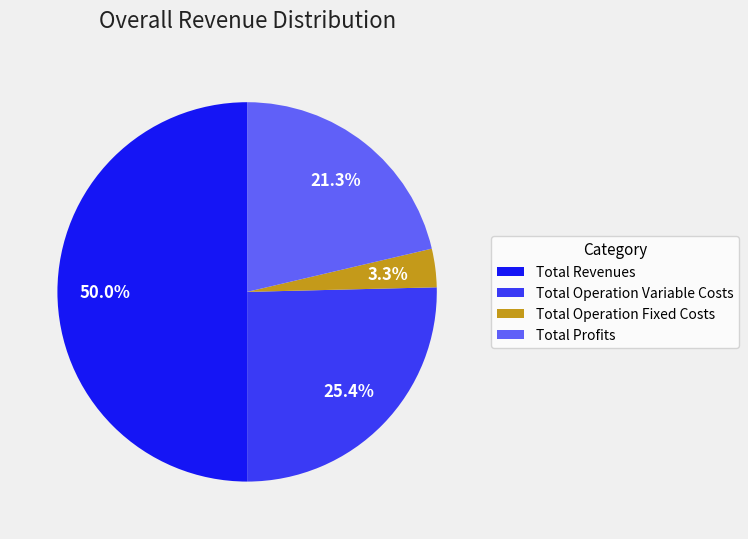

Do Total Profits and Total Operation Fixed Costs together represent more than half of the pie?

No